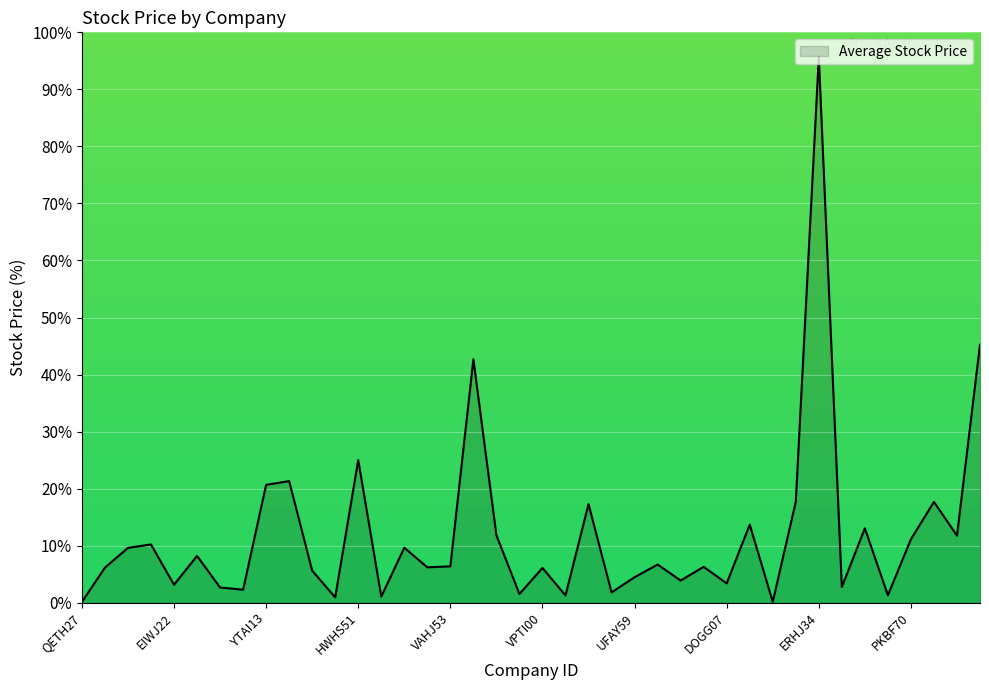

What is the difference between the maximum and minimum values?

95.5